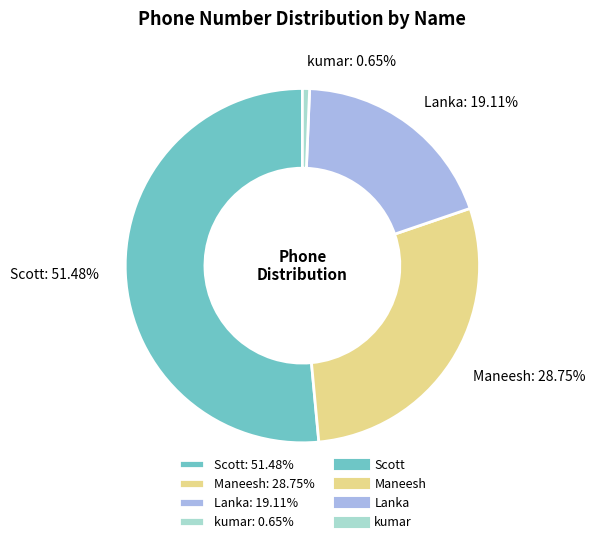

Approximately how many times larger is the value at Scott compared to Lanka?

2.7